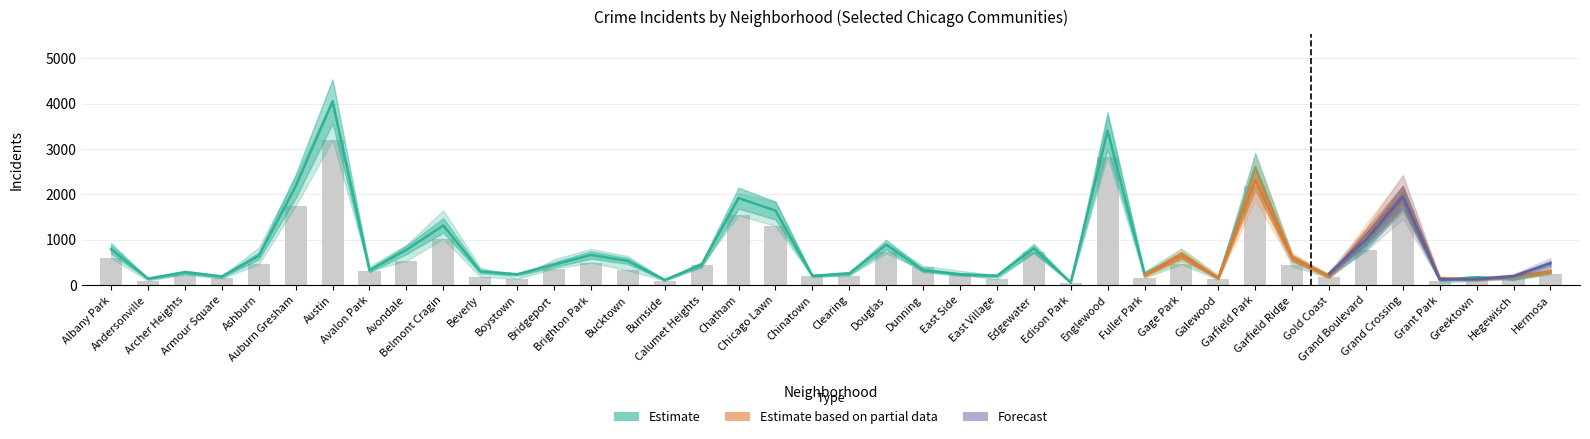

How many values in the 2019 series are below 451?

20